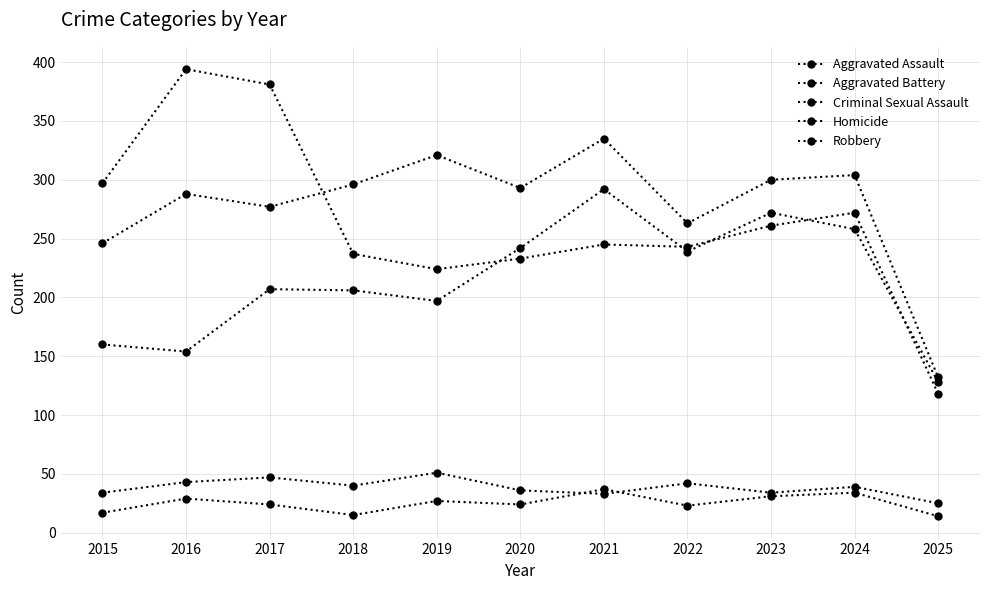

What is the minimum value shown in the chart?

14